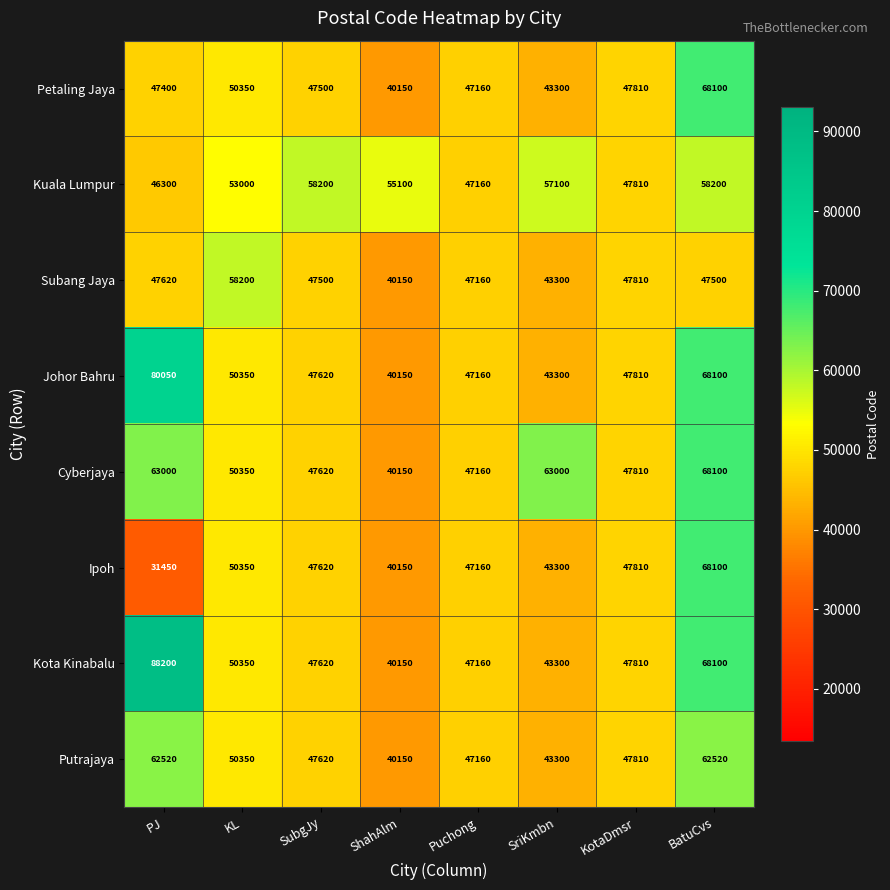

Read the Johor Bahru value at Puchong, to the nearest 10.

47160